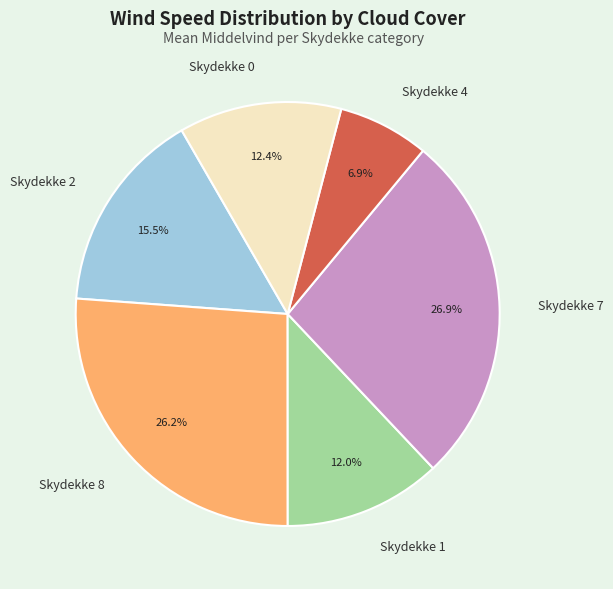

Which slice is the largest?

Skydekke 7